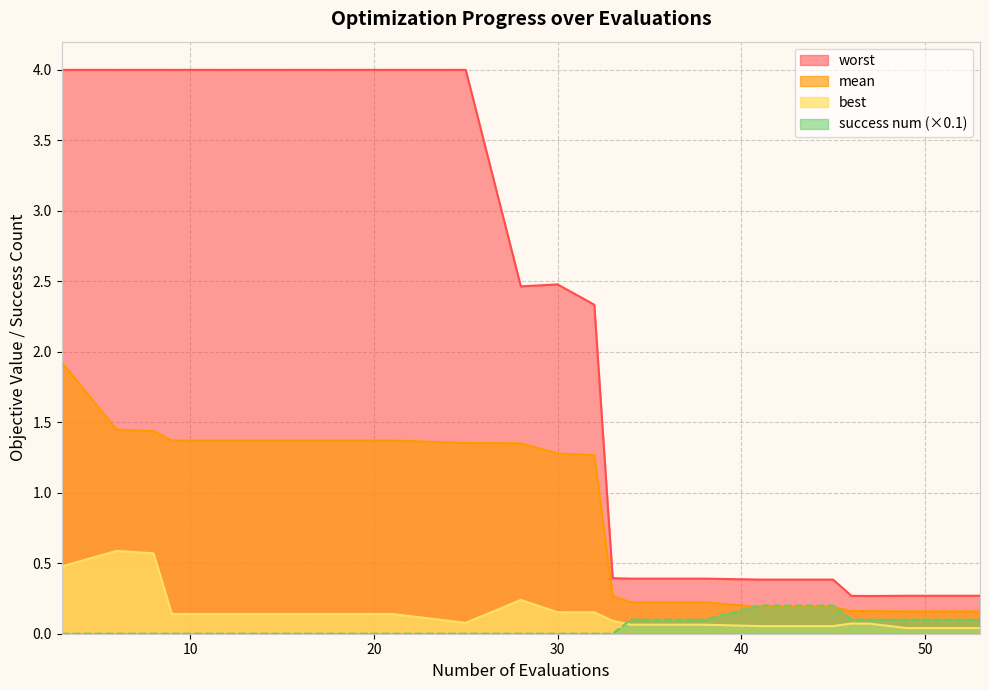

The value of mean at 38 is 0.1. True or false?

False